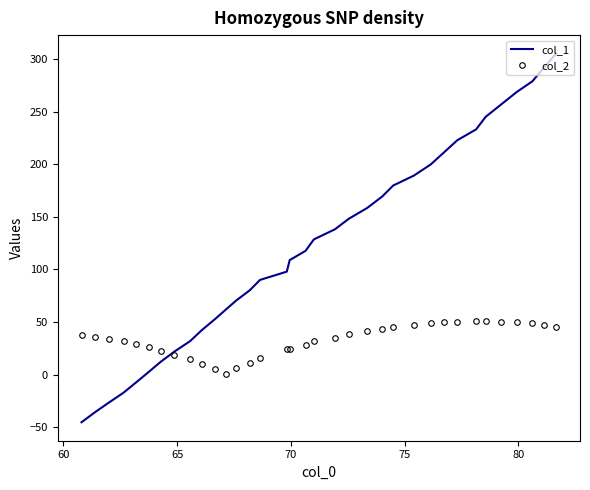

Count the number of categories in the chart.

35